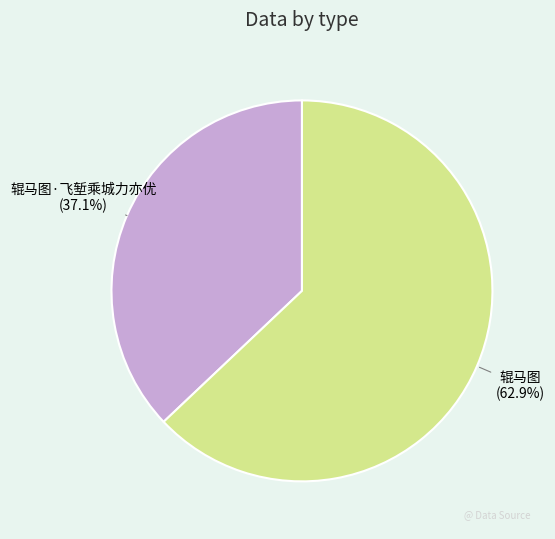

Rank the categories by value from highest to lowest.

辊马图 (62.9%), 辊马图·飞堑乘城力亦优 (37.1%)